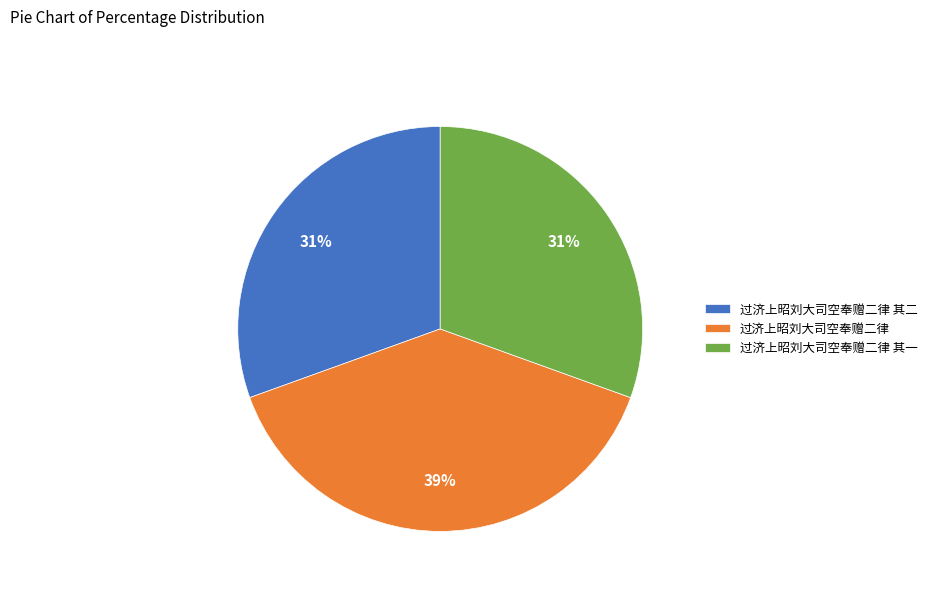

What is the ratio of the value at 过济上昭刘大司空奉赠二律 其二 to the value at 过济上昭刘大司空奉赠二律 其一?

1.0